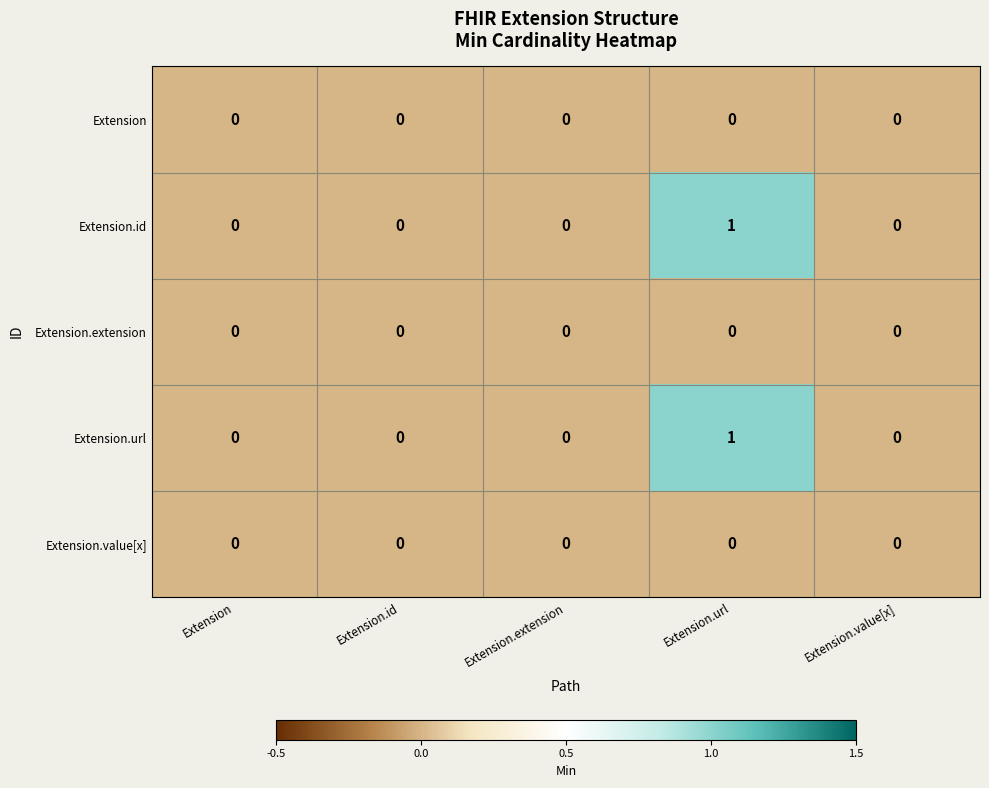

Reading left to right, transcribe all the data shown in this chart.

Extension: Extension=0	Extension.id=0	Extension.extension=0	Extension.url=0	Extension.value[x]=0
Extension.id: Extension=0	Extension.id=0	Extension.extension=0	Extension.url=1	Extension.value[x]=0
Extension.extension: Extension=0	Extension.id=0	Extension.extension=0	Extension.url=0	Extension.value[x]=0
Extension.url: Extension=0	Extension.id=0	Extension.extension=0	Extension.url=1	Extension.value[x]=0
Extension.value[x]: Extension=0	Extension.id=0	Extension.extension=0	Extension.url=0	Extension.value[x]=0